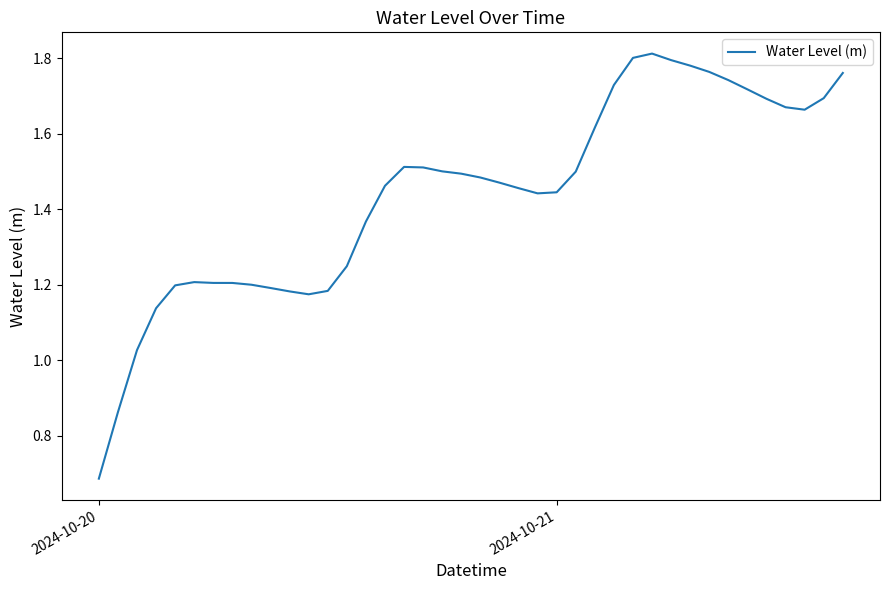

Which label corresponds to the smallest value in the chart?

2024-10-20